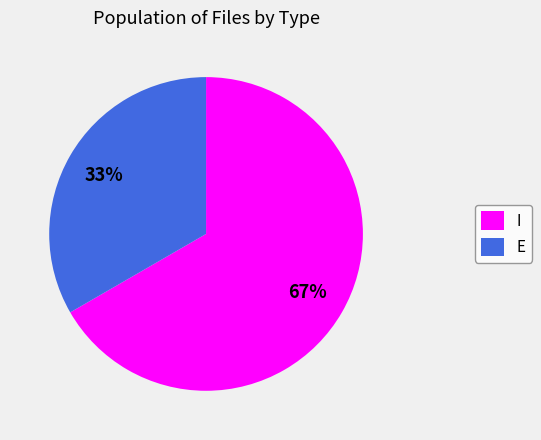

True or false: E accounts for 33% of the total.

True